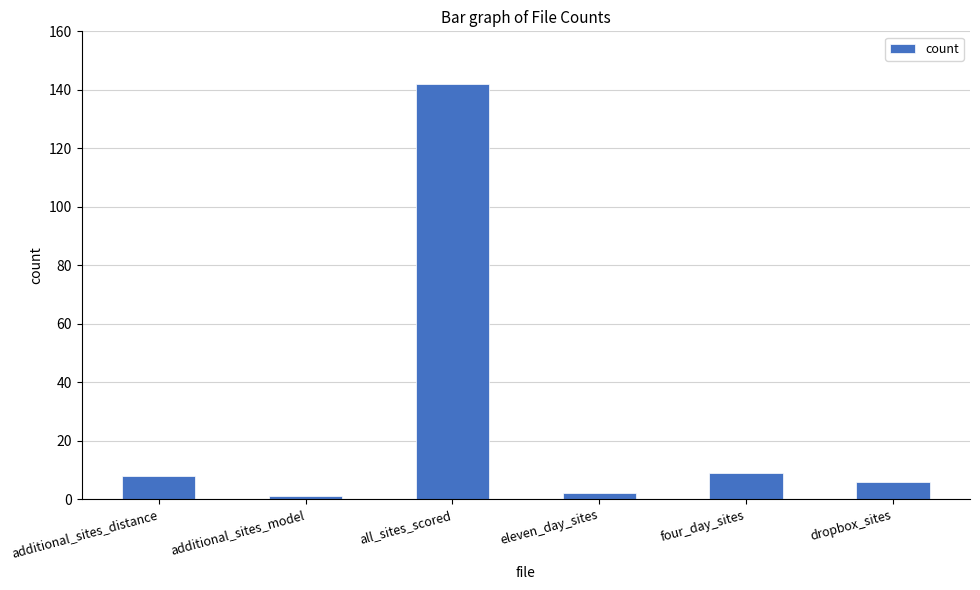

Reading left to right, transcribe all the data shown in this chart.

additional_sites_distance=8	additional_sites_model=1	all_sites_scored=142	eleven_day_sites=2	four_day_sites=9	dropbox_sites=6